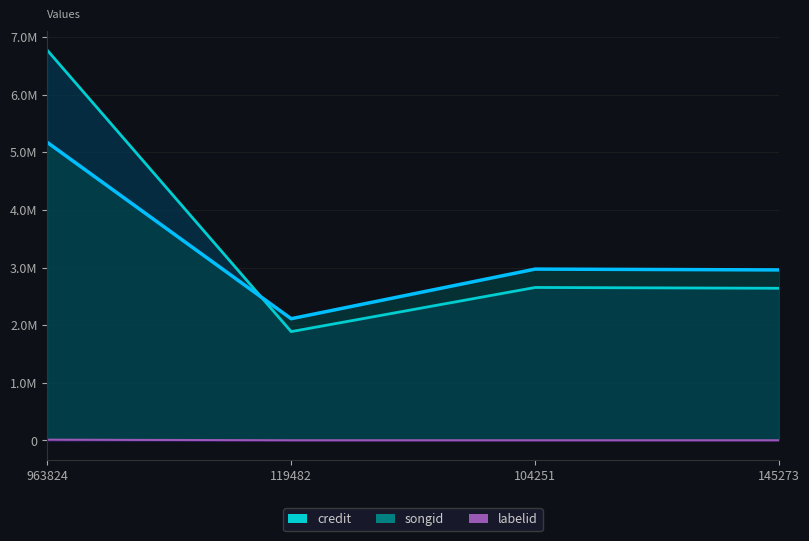

The credit series shows 1541524 at 104251. True or false?

False